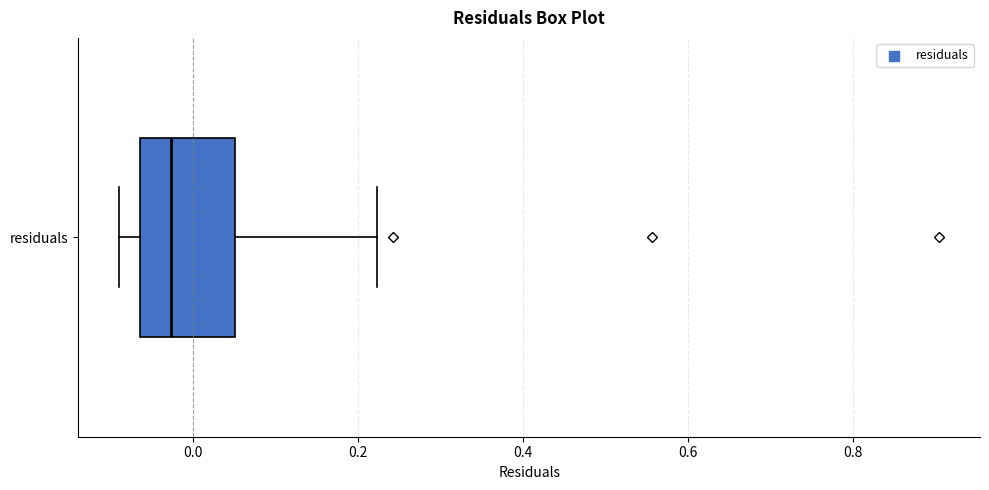

Transcribe this box plot: give where the median line is, the range the box spans, and where the two whiskers end, as read against the x-axis. The values are not printed on the chart, so give them approximately, as read against the axis.

median -0.02, box -0.06 to 0.06, whiskers -0.08 to 0.22